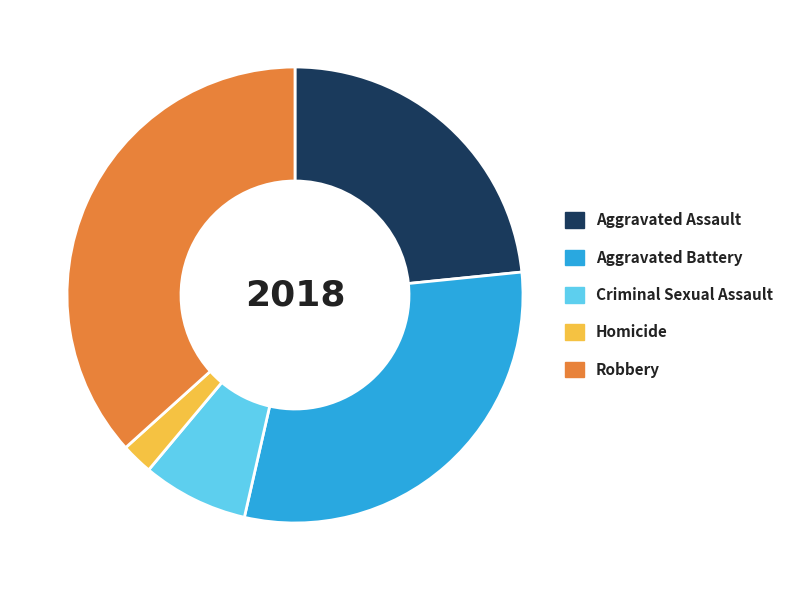

Which has a higher value, Homicide or Criminal Sexual Assault?

Criminal Sexual Assault